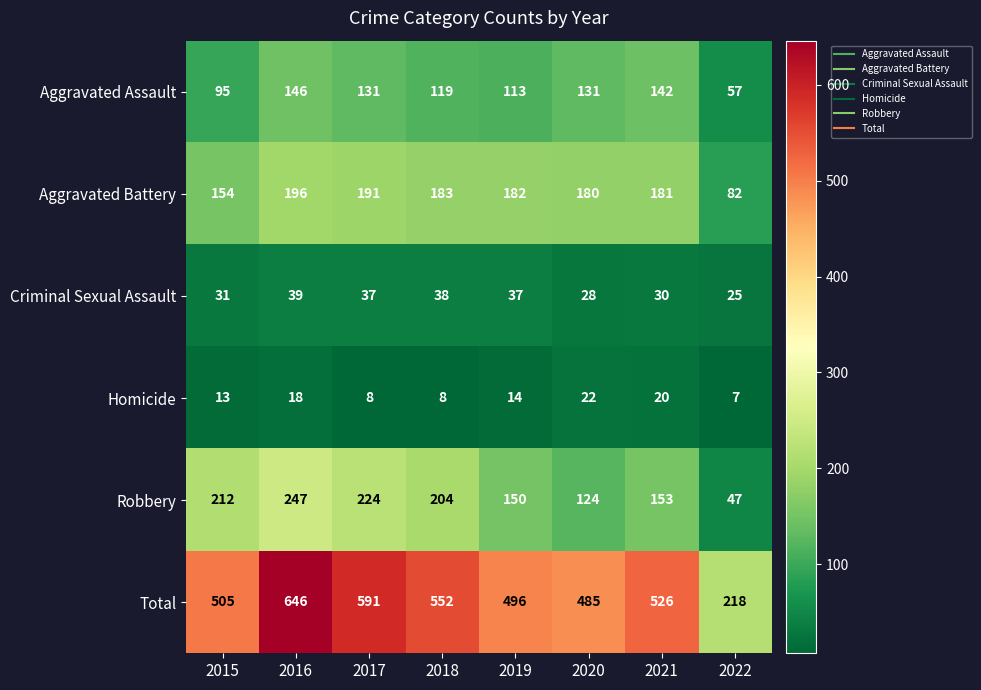

What is the difference between the second highest and minimum values in the Aggravated Battery series?

109